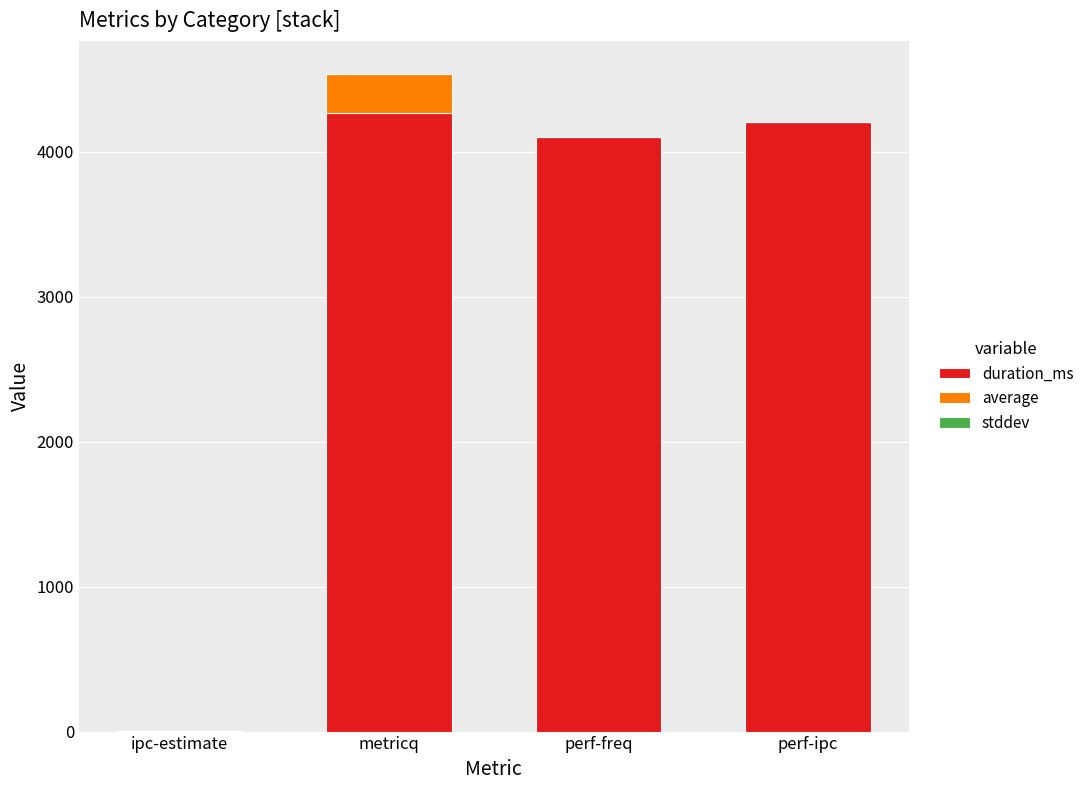

At which label is duration_ms closest to 2134?

perf-freq